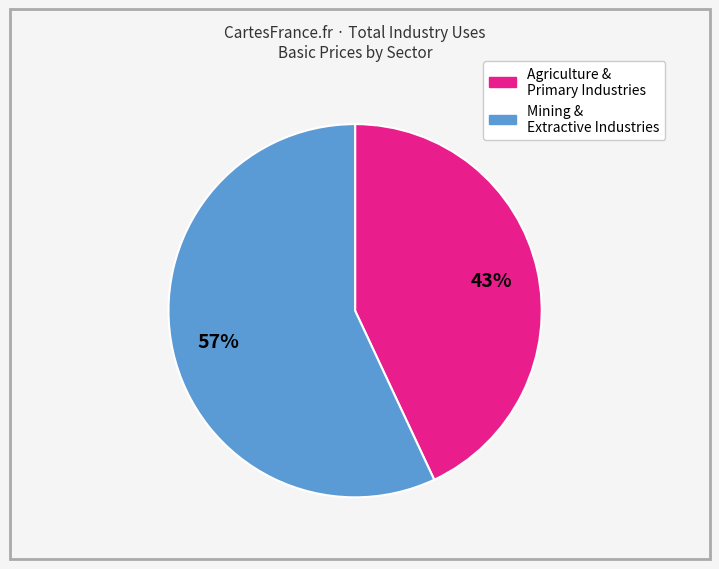

To the nearest percent, what is the average slice percentage?

50%